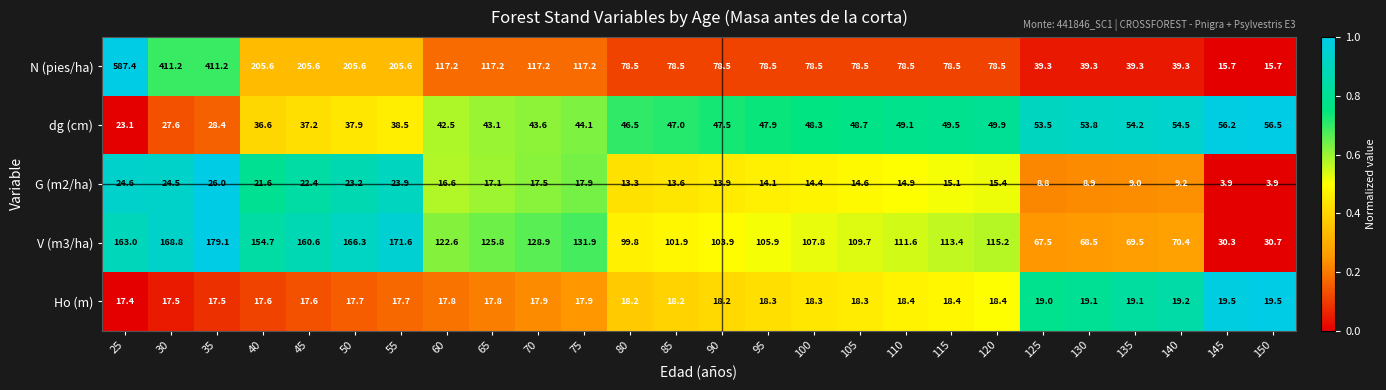

What is the highest value of the V (m3/ha) series?

179.1